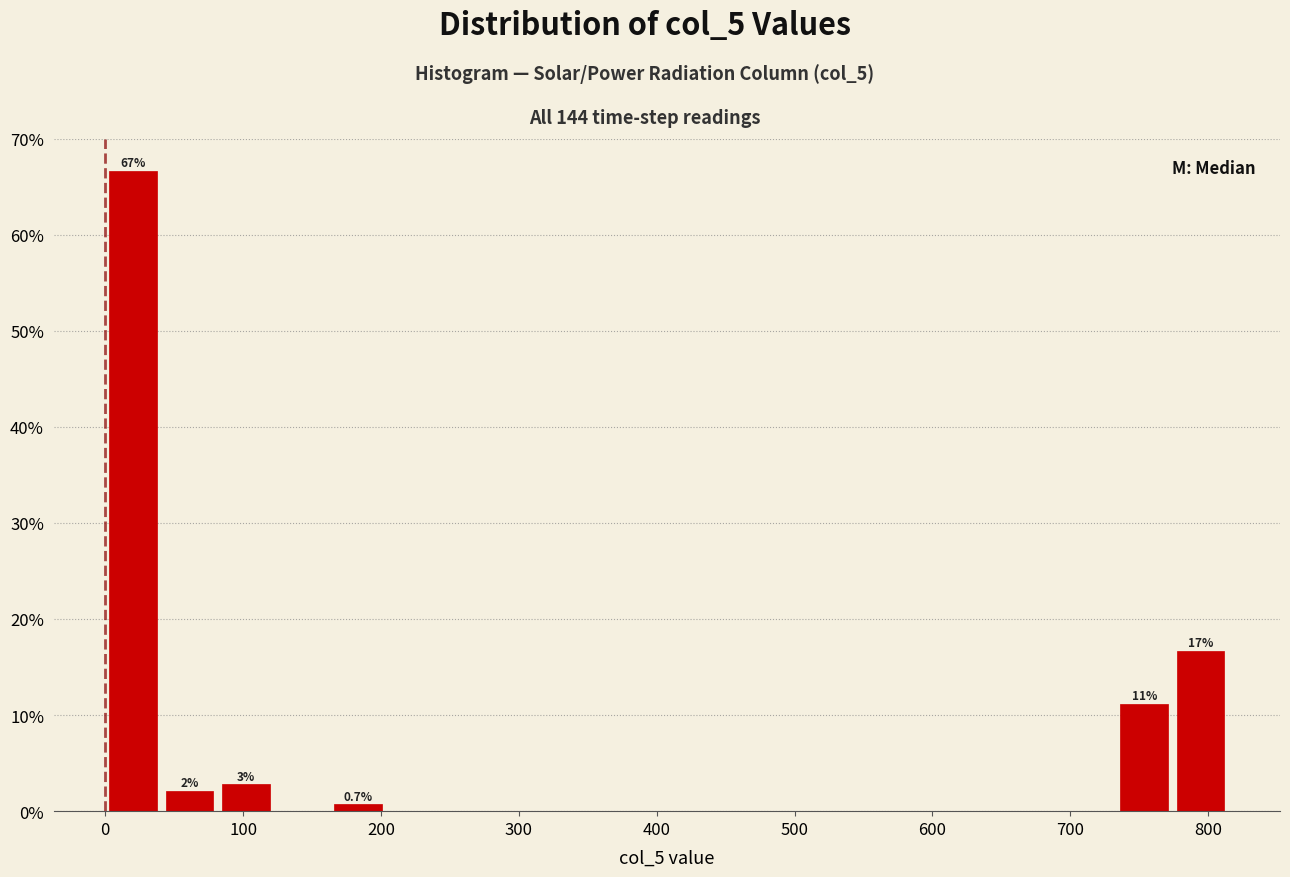

Over which range of the x-axis is the bar tallest?

0 to 40